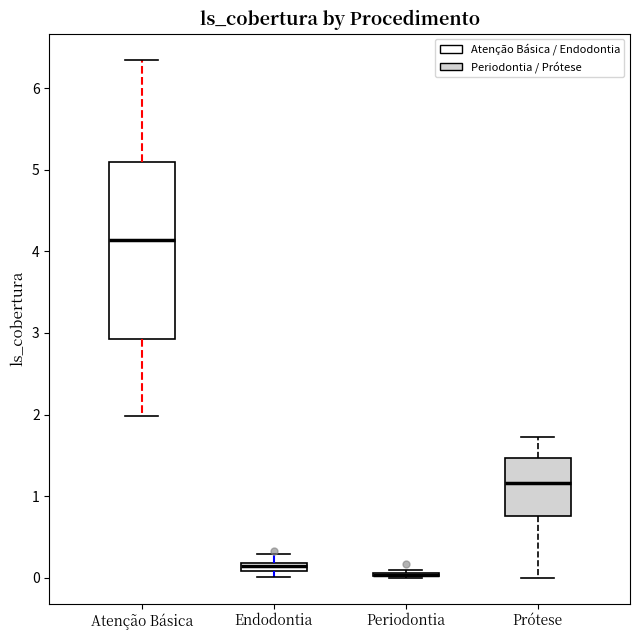

Where is the upper edge of the box for Endodontia on the y-axis? The values are not printed on the chart, so give them approximately, as read against the axis.

0.2